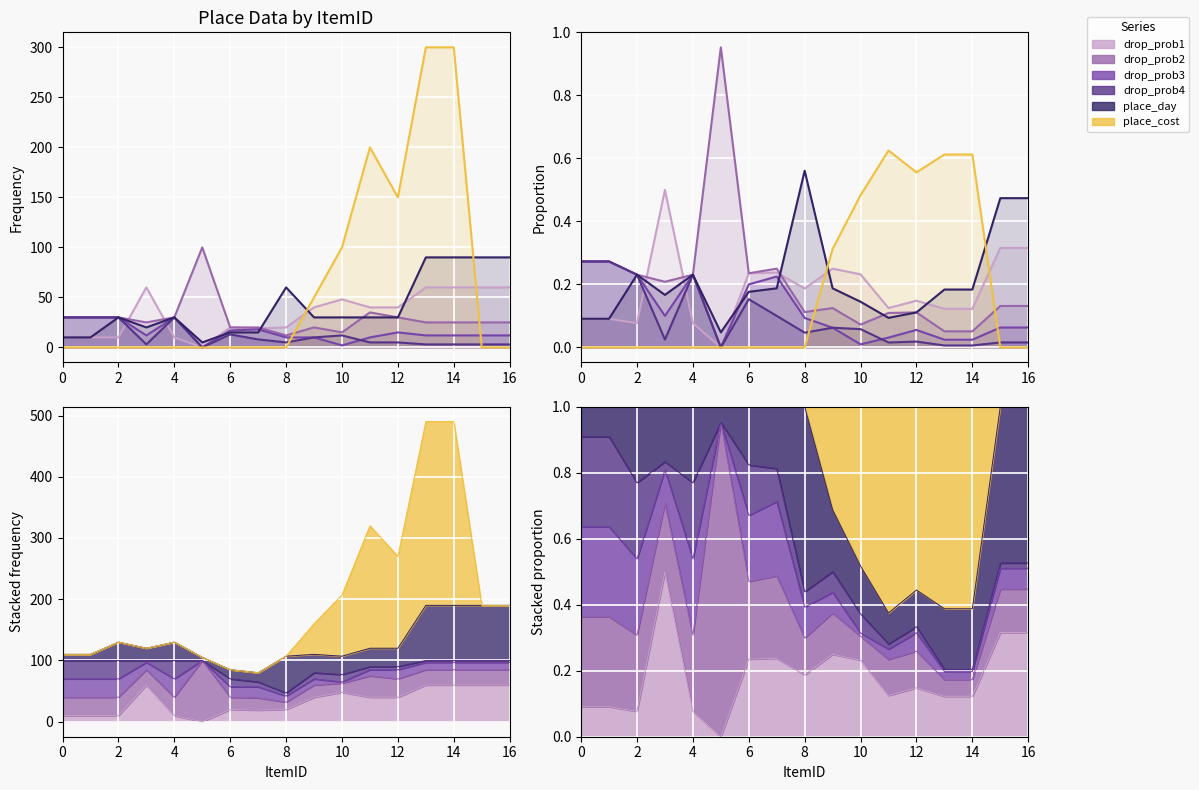

Read the drop_prob2 value at 8.

0.1